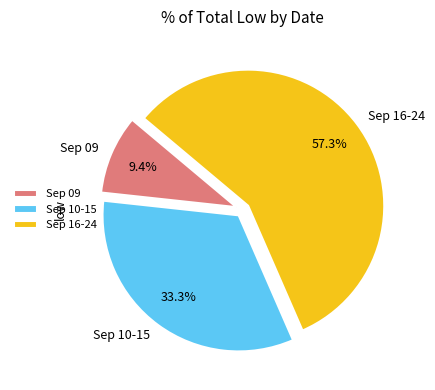

Rank the categories by value from lowest to highest.

Sep 09, Sep 10-15, Sep 16-24